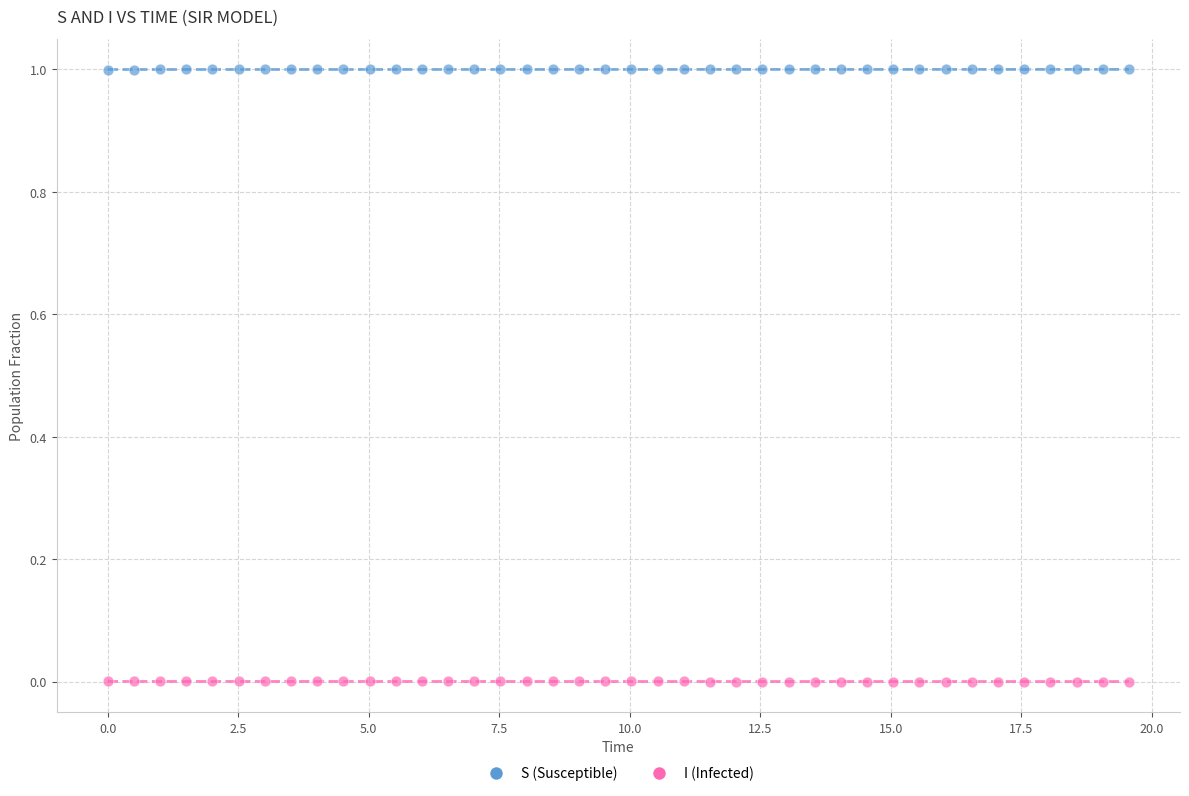

What is the X range (max minus min) for the scatter plot?

19.6